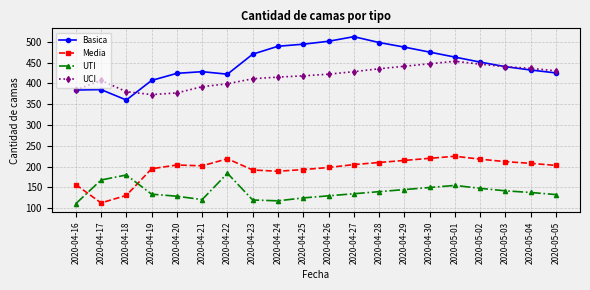

What is the minimum value shown in the chart?

111